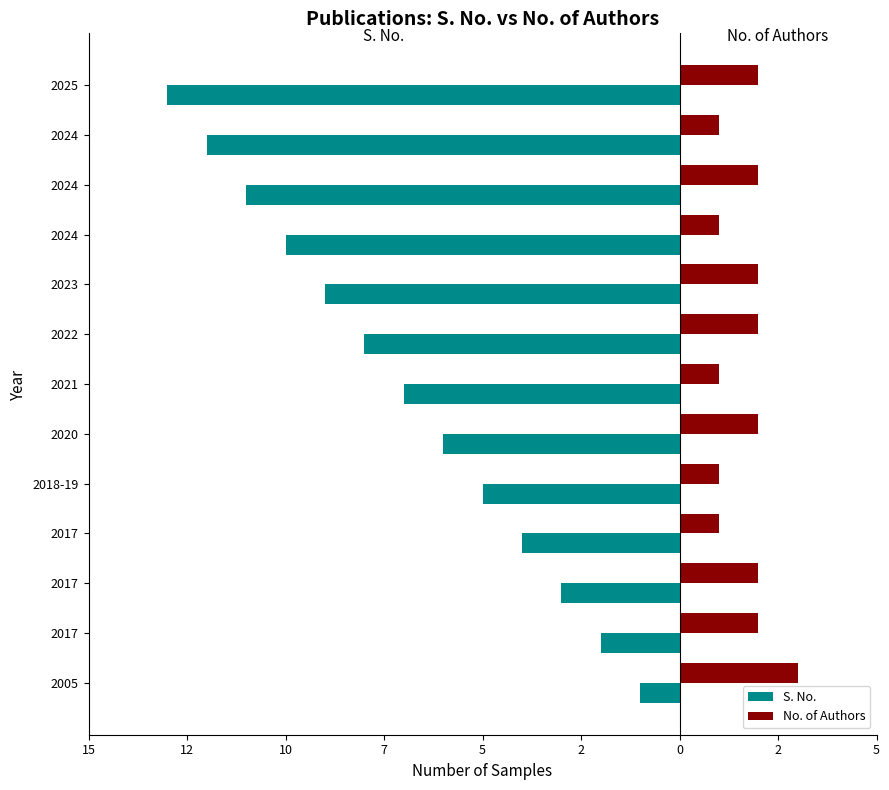

At how many categories does at least one series exceed -11?

13